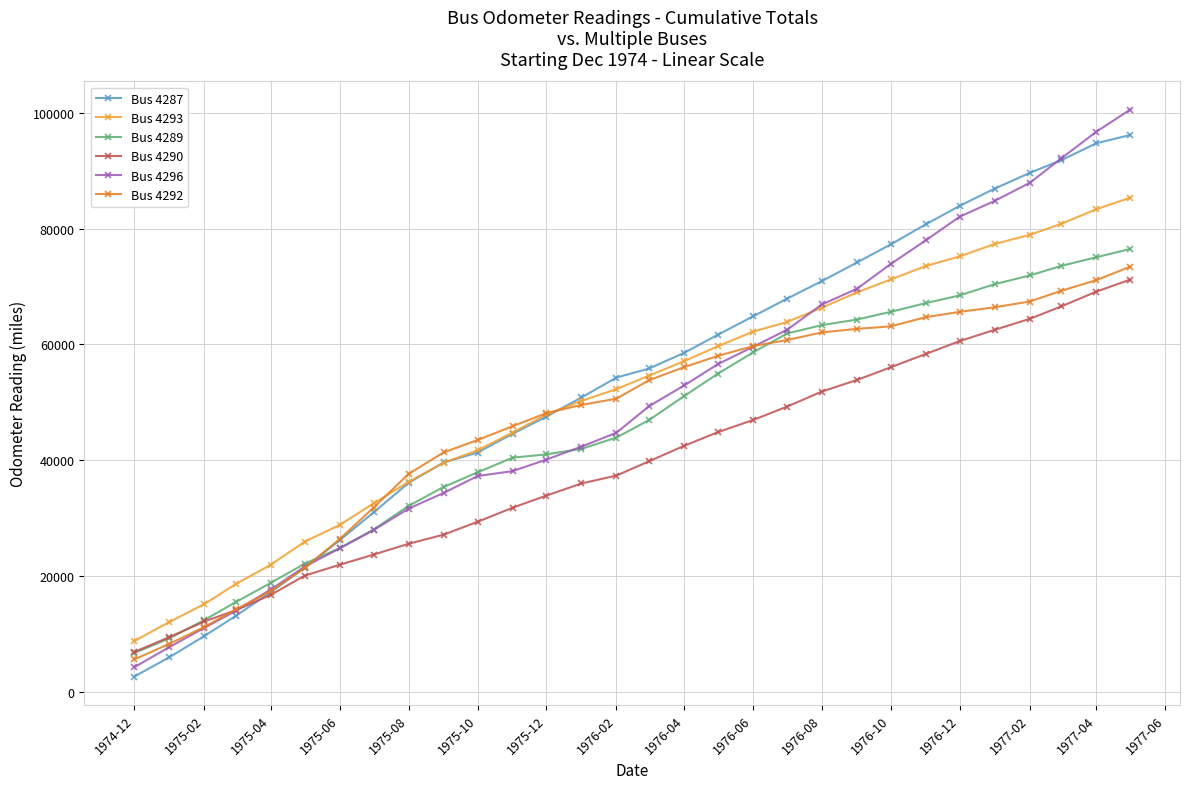

How many values in the Bus 4289 series are below 46957?

15